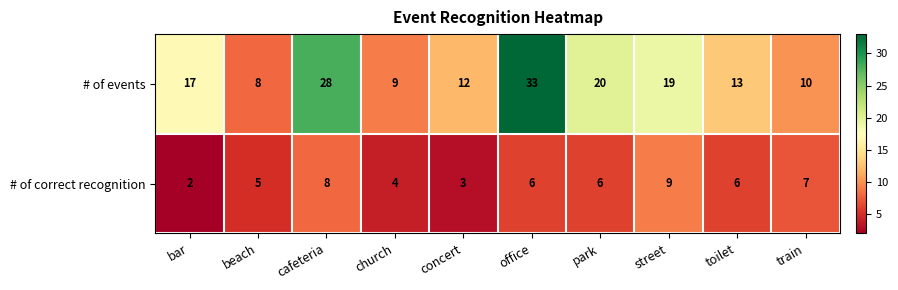

Rank the series at street from highest to lowest value.

# of events, # of correct recognition